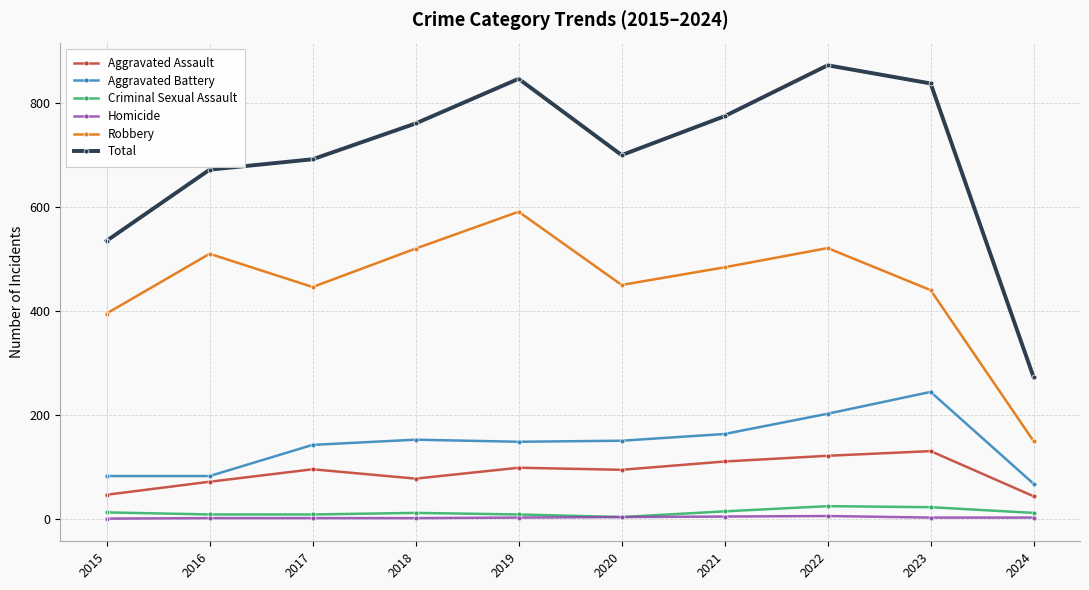

Which category has the highest value across all series?

2022